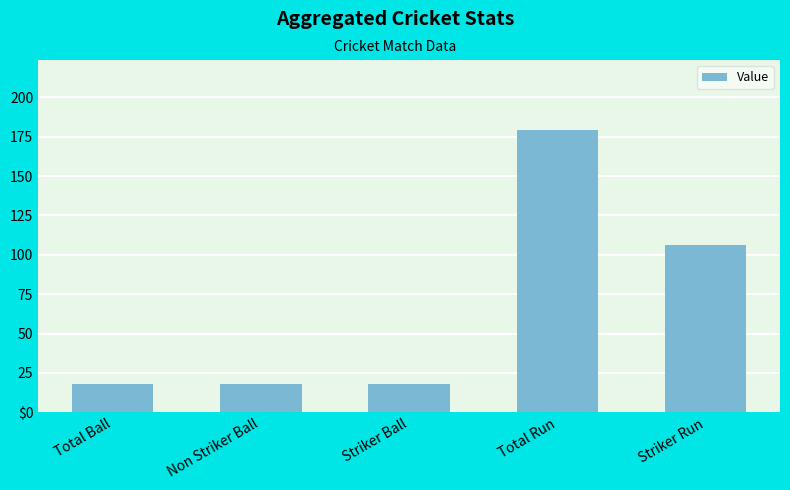

Reading right to left, transcribe all the data shown in this chart.

106.0	179.0	17.8	17.8	17.8